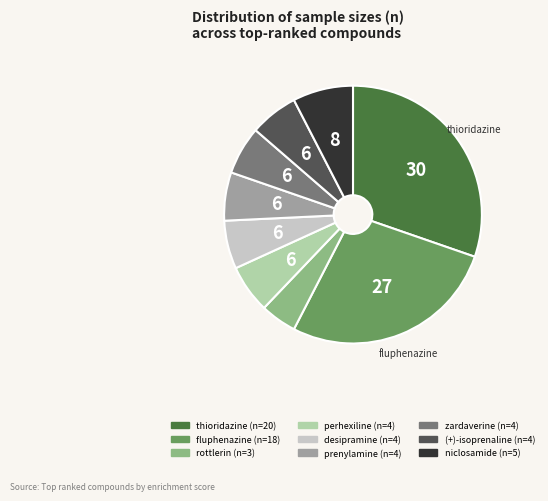

Is there a majority slice in this chart?

No